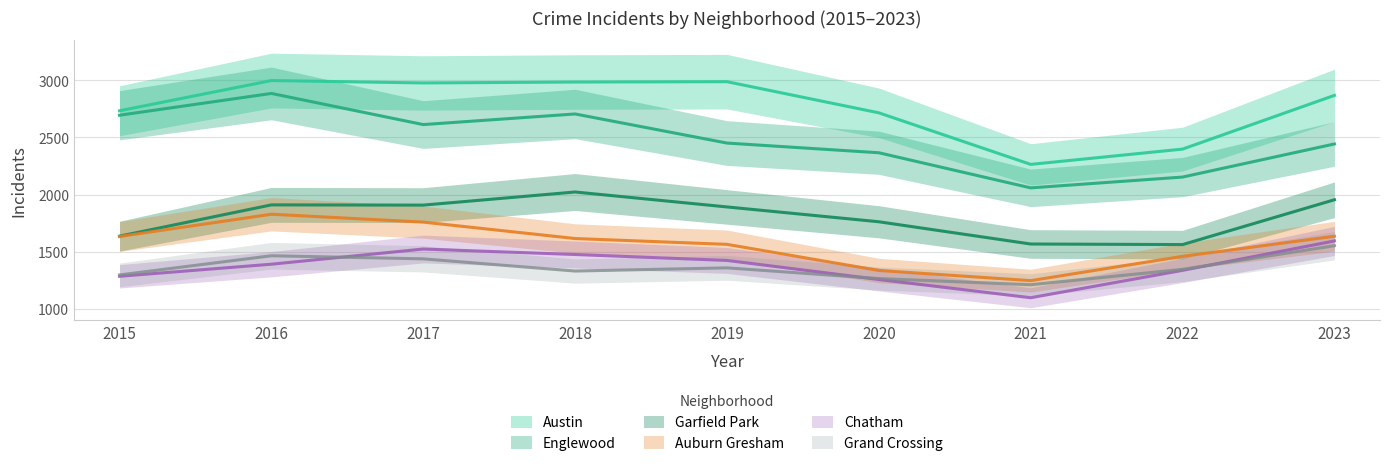

Reading left to right, what are all the values shown in this chart?

Austin: 2015=2734	2016=2999	2017=2978	2018=2986	2019=2989	2020=2716	2021=2264	2022=2398	2023=2869
Englewood: 2015=2695	2016=2886	2017=2613	2018=2706	2019=2451	2020=2366	2021=2058	2022=2153	2023=2443
Garfield Park: 2015=1635	2016=1909	2017=1907	2018=2022	2019=1891	2020=1761	2021=1566	2022=1561	2023=1954
Auburn Gresham: 2015=1632	2016=1827	2017=1758	2018=1614	2019=1563	2020=1334	2021=1245	2022=1458	2023=1634
Chatham: 2015=1283	2016=1389	2017=1522	2018=1474	2019=1422	2020=1255	2021=1095	2022=1335	2023=1593
Grand Crossing: 2015=1295	2016=1463	2017=1436	2018=1329	2019=1357	2020=1263	2021=1209	2022=1344	2023=1551